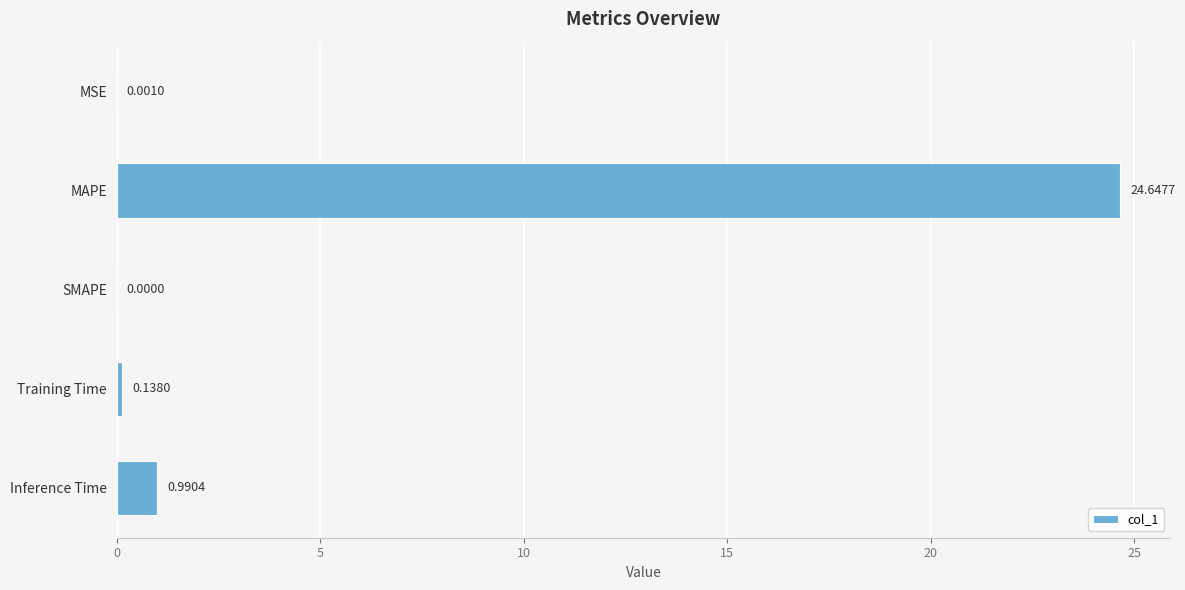

Which label corresponds to the largest value in the chart?

MAPE